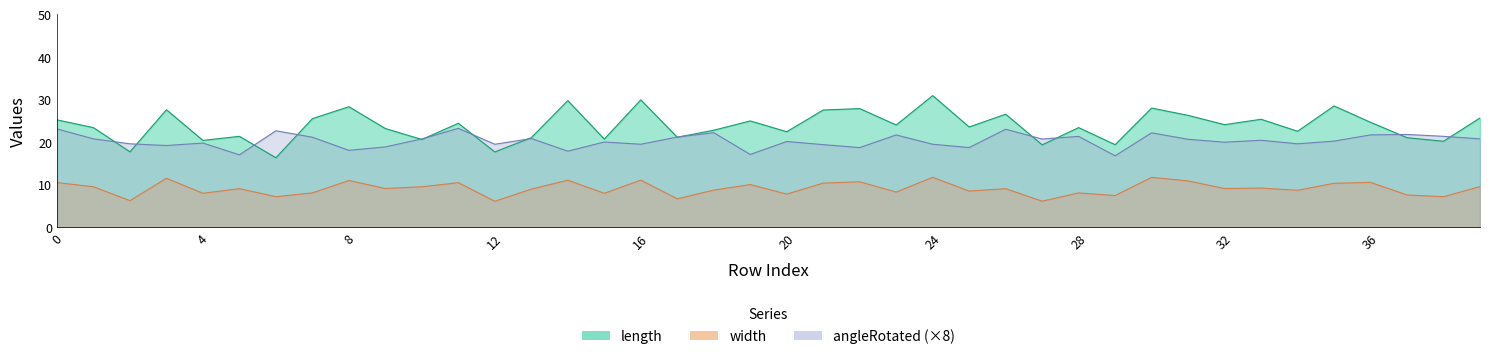

What is the difference between the second highest and minimum values in the width series?

5.6